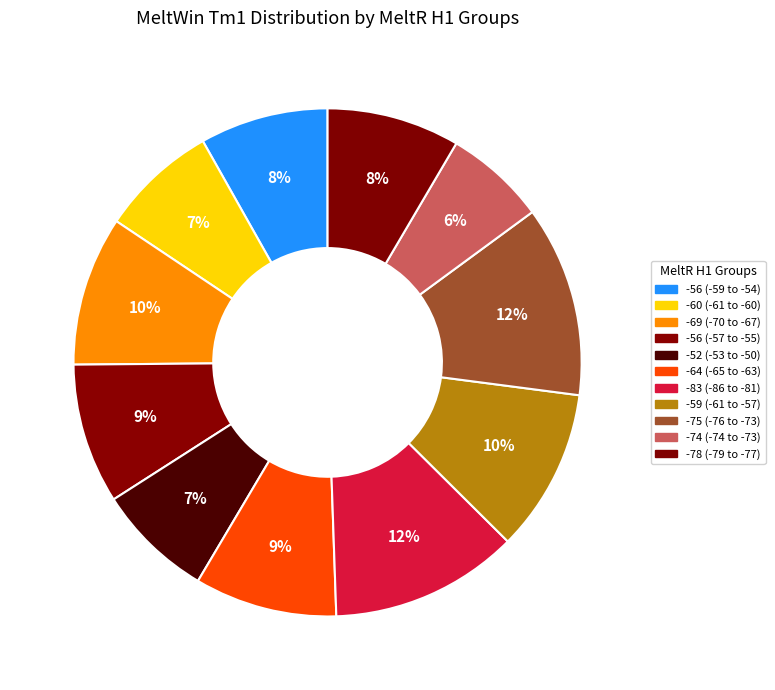

How many segments does this pie chart have?

11